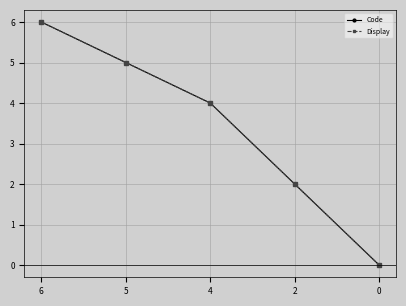

Is this an area chart (filled region under the line)?

No